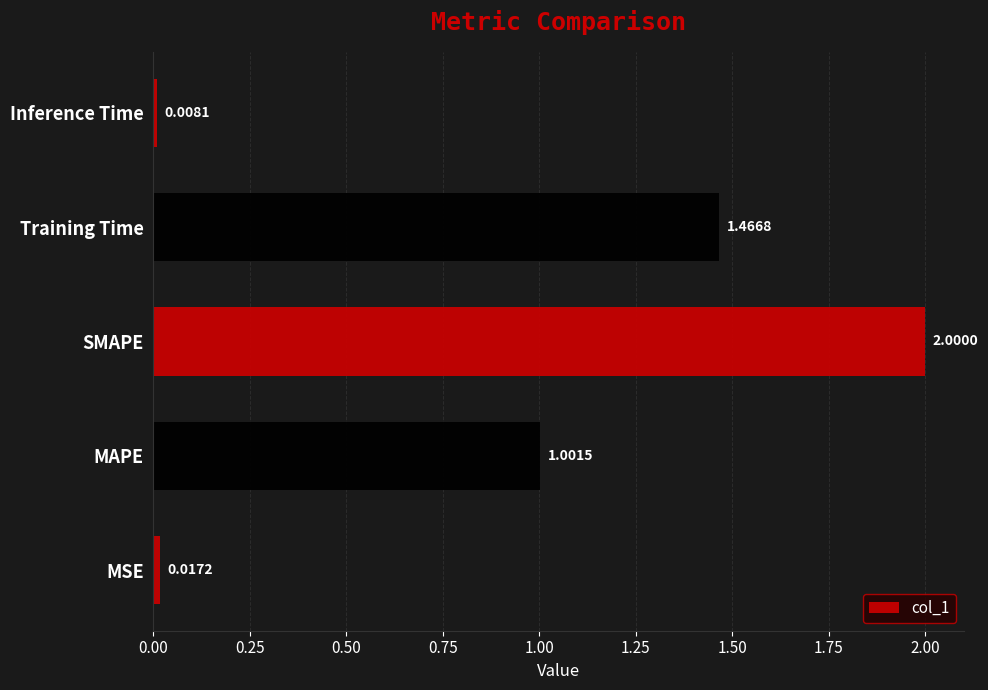

Between MAPE and Training Time, which is larger?

Training Time